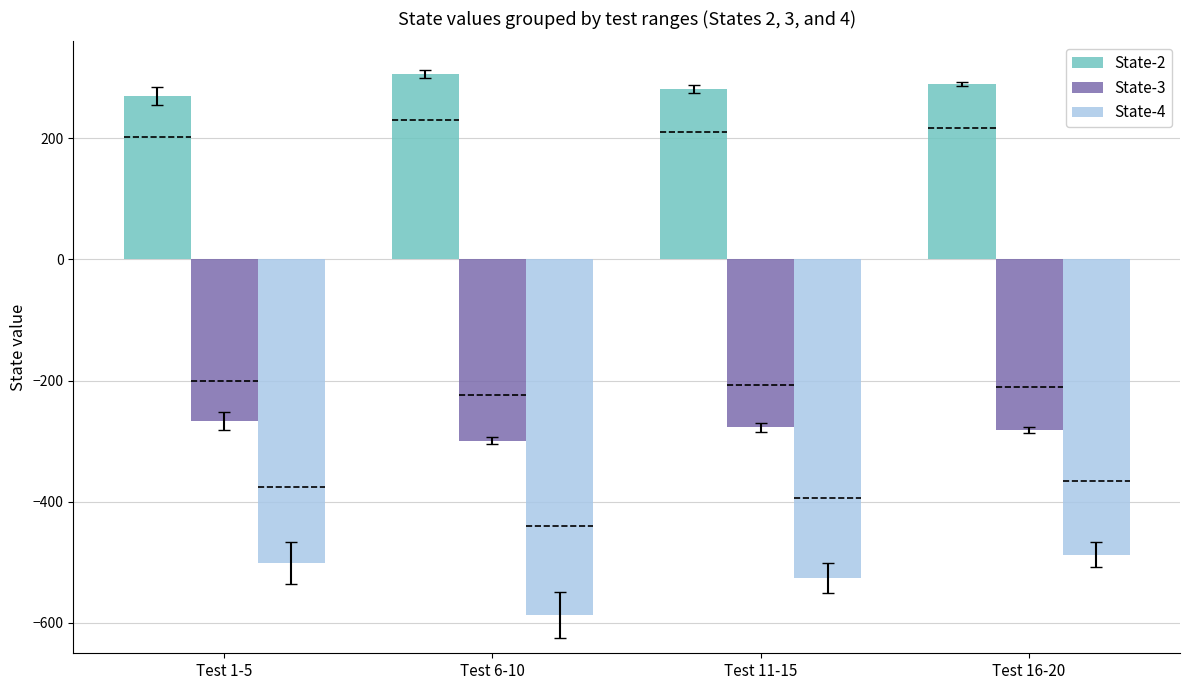

What is the maximum value shown in the chart?

306